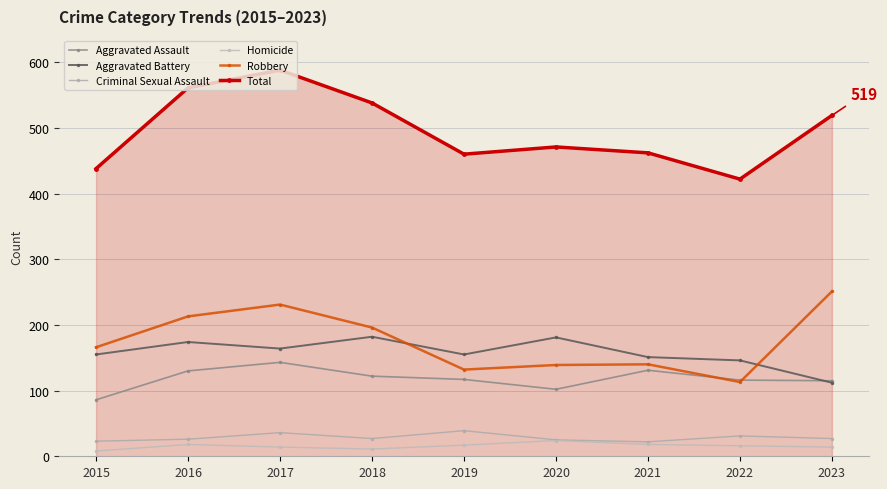

At which category is the sum across all series the highest?

2017